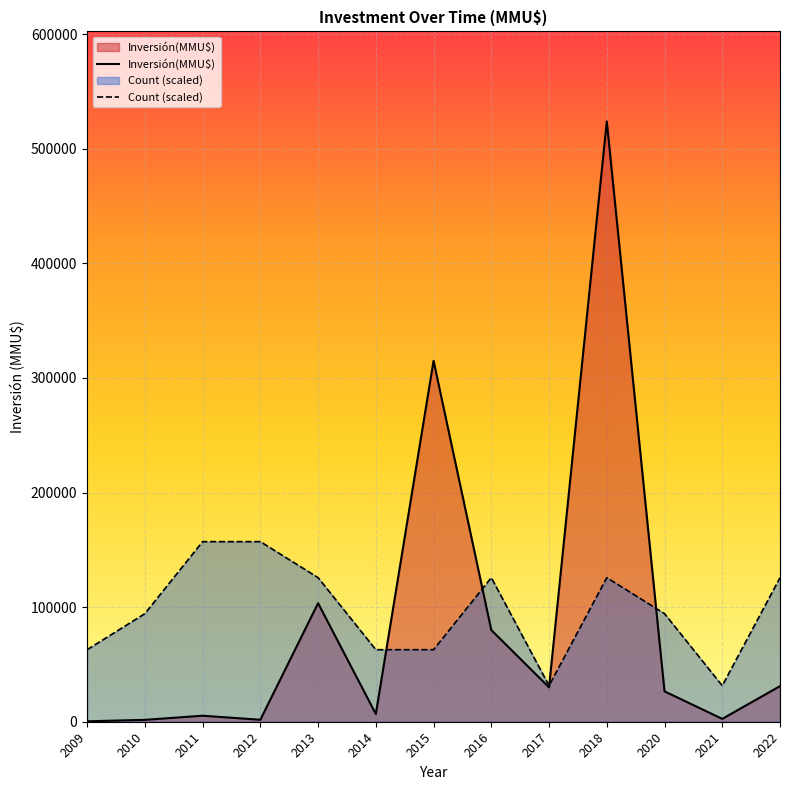

Which series changed the most between 2009 and 2011?

Count (scaled)